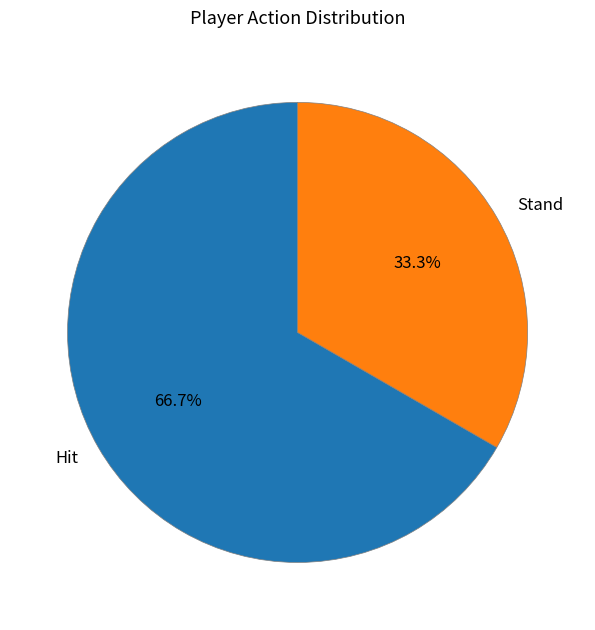

Rank the categories by value from highest to lowest.

Hit, Stand